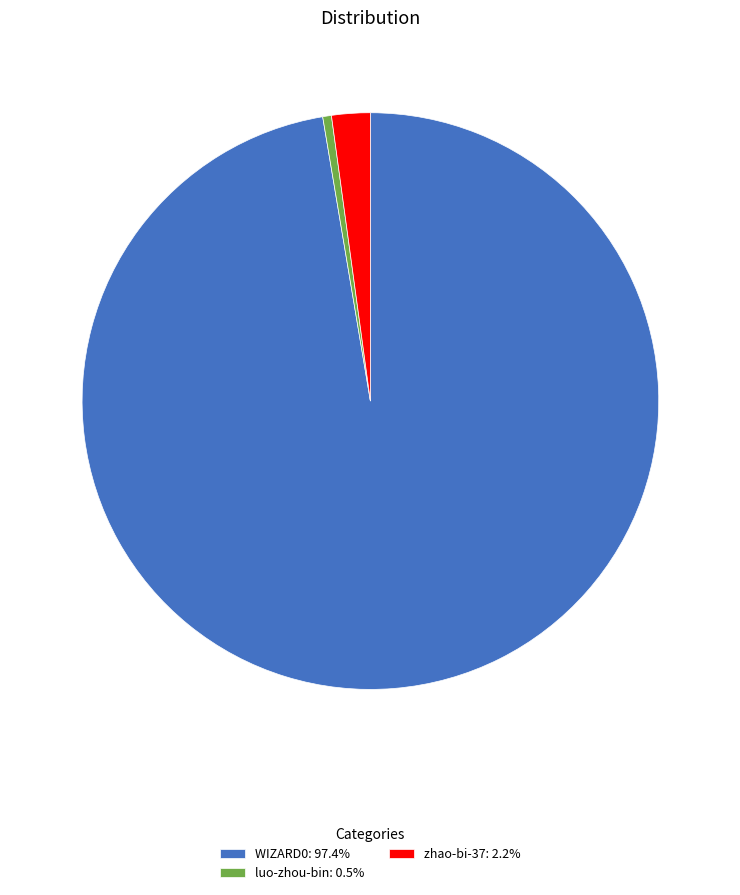

Does any single category account for the majority?

Yes